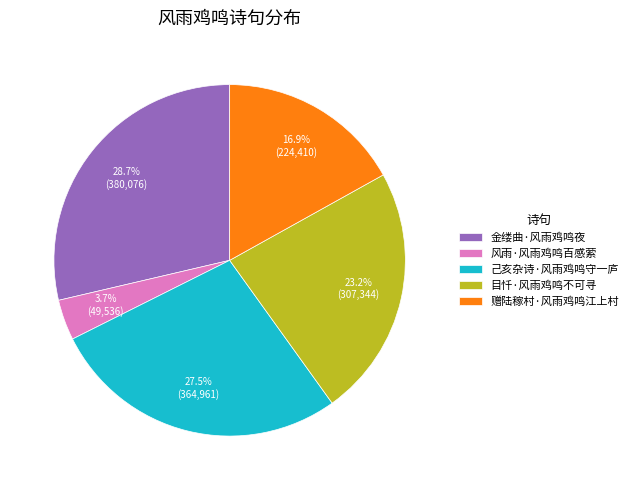

Rank the categories by value from lowest to highest.

风雨·风雨鸡鸣百感萦, 赠陆稼村·风雨鸡鸣江上村, 目忏·风雨鸡鸣不可寻, 己亥杂诗·风雨鸡鸣守一庐, 金缕曲·风雨鸡鸣夜